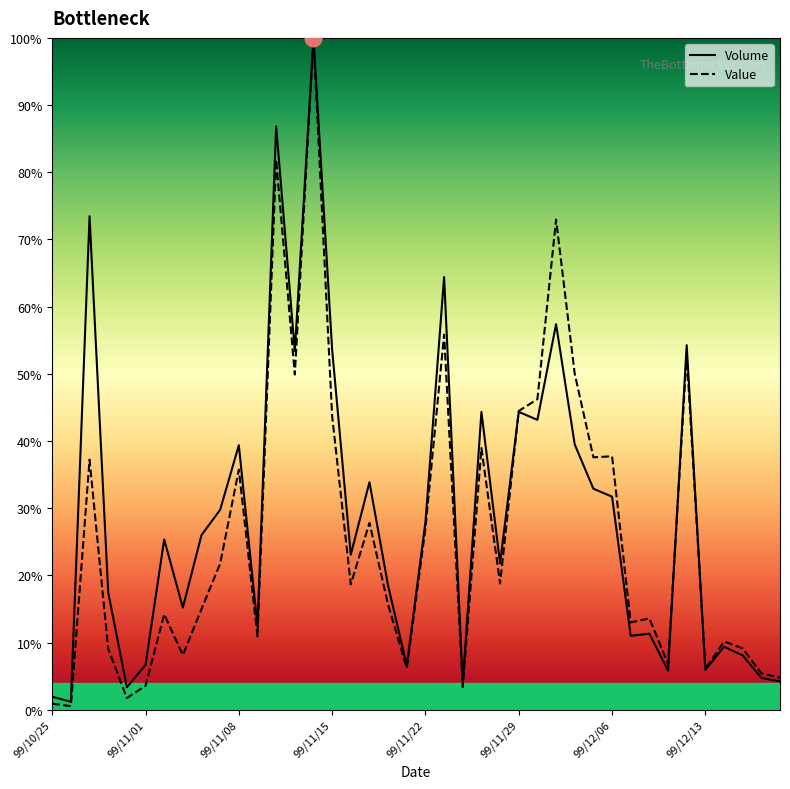

What is the spread (max minus min) of values at 99/11/15?

9.9